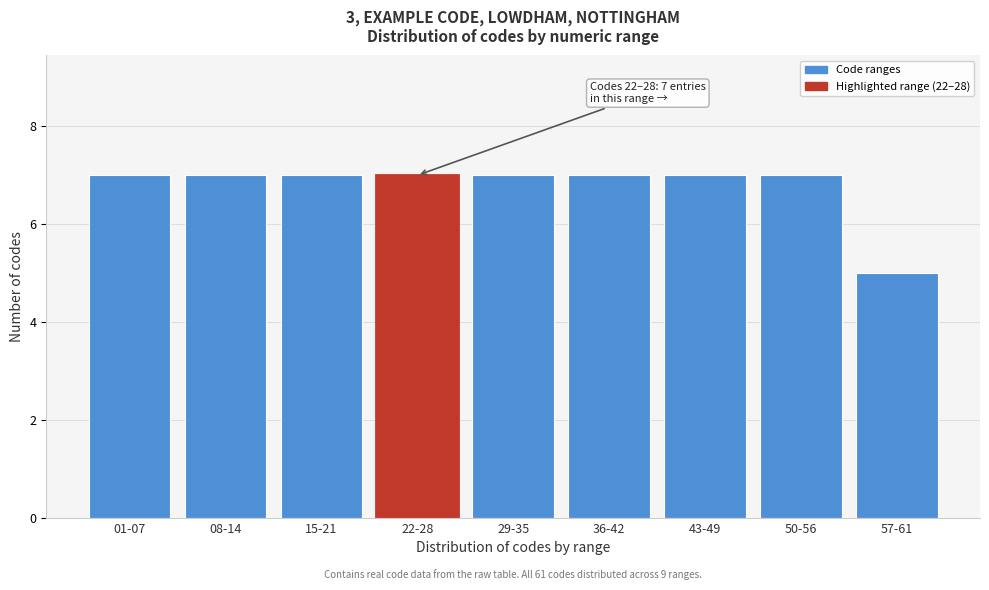

Reading left to right, transcribe all the data shown in this chart.

01-07=7	08-14=7	15-21=7	22-28=7	29-35=7	36-42=7	43-49=7	50-56=7	57-61=5